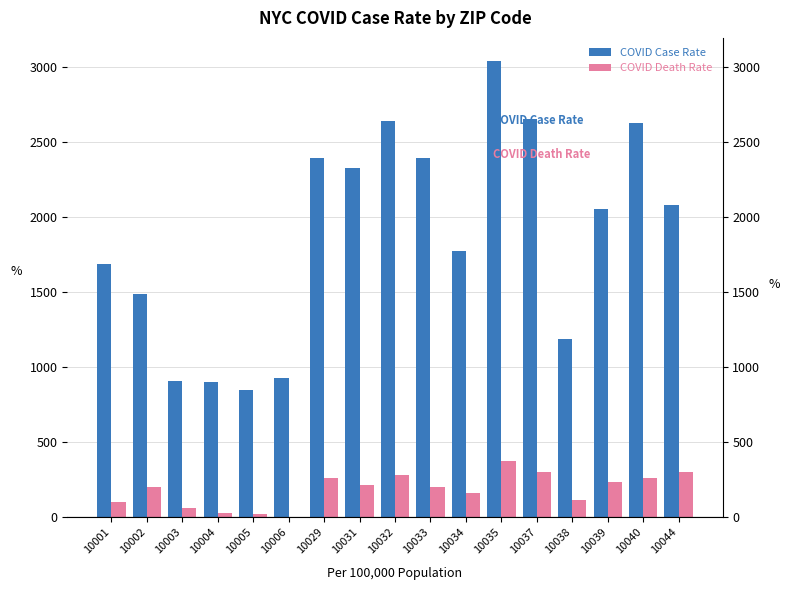

The value of COVID Case Rate at 10037 is 3879.7. True or false?

False